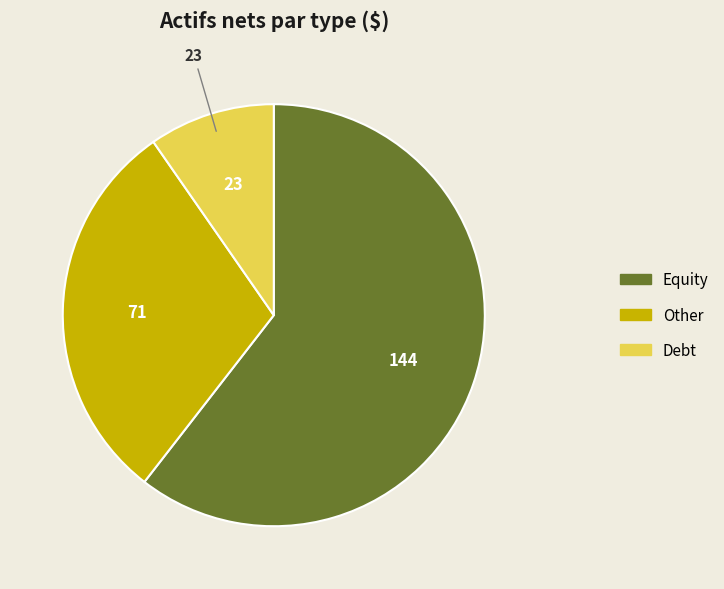

Count the number of slices in the pie.

3